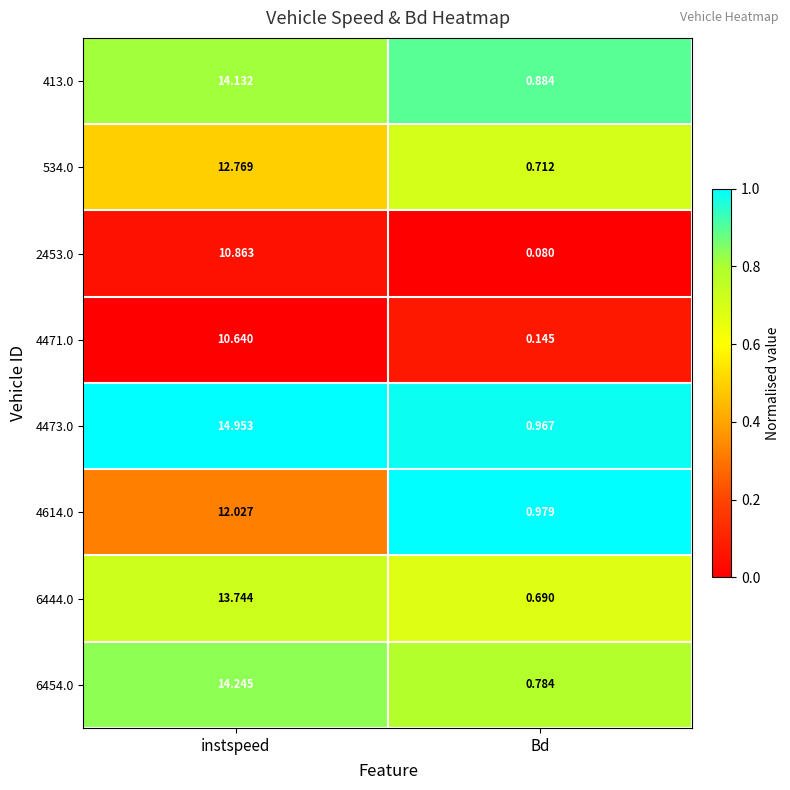

At which label does 413.0 first exceed 14?

instspeed